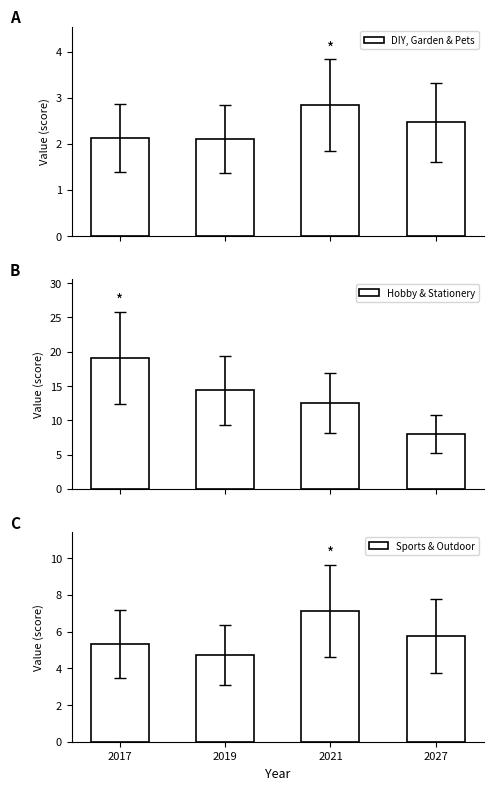

Is the value of Sports & Outdoor at 2019 greater than the value of DIY, Garden & Pets at 2027?

Yes